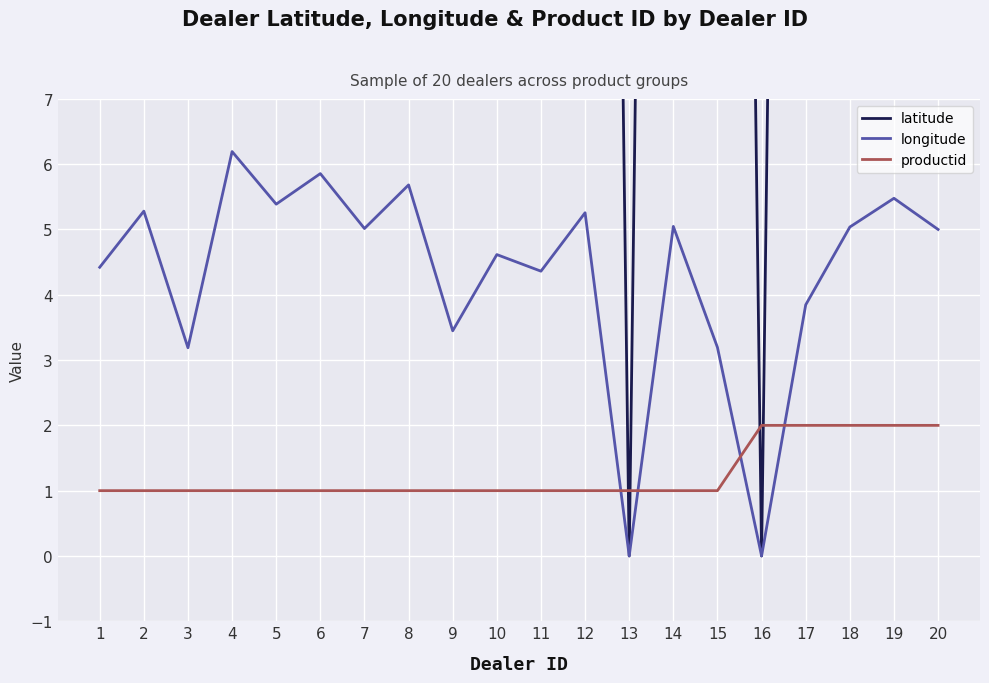

How many interior local peaks does the latitude series have?

7